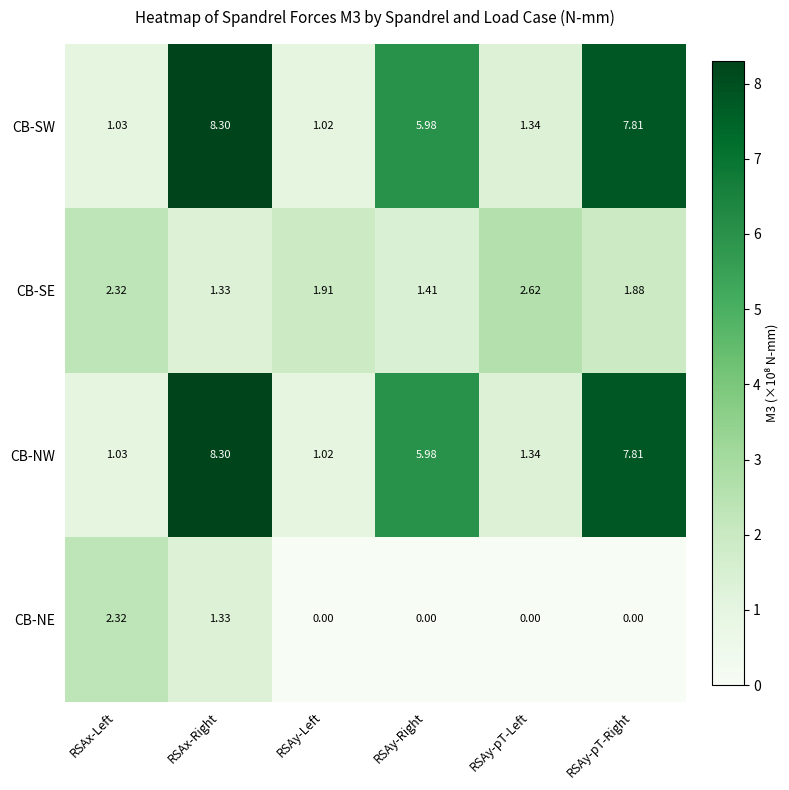

At which category is the sum across all series the highest?

RSAx-Right